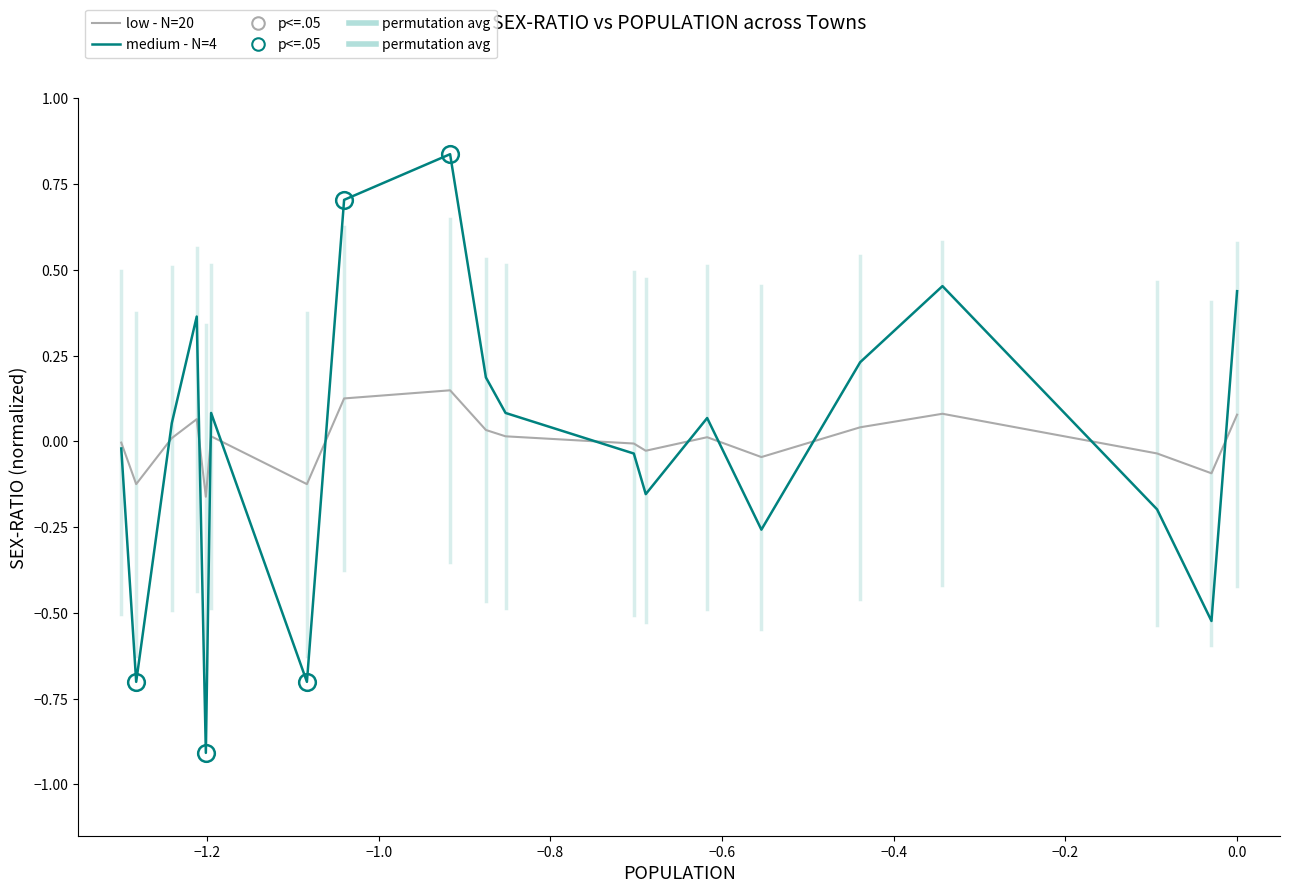

How many interior local valleys does the low - N=20 series have?

6